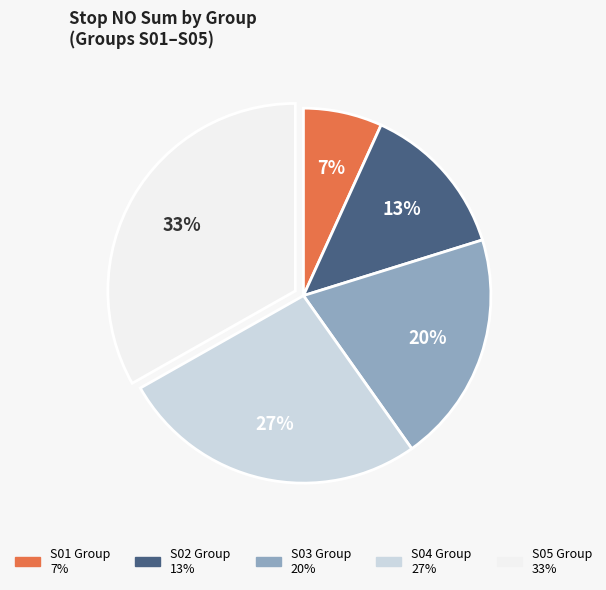

To the nearest percent, what is the difference between the largest and smallest slice percentages?

26%